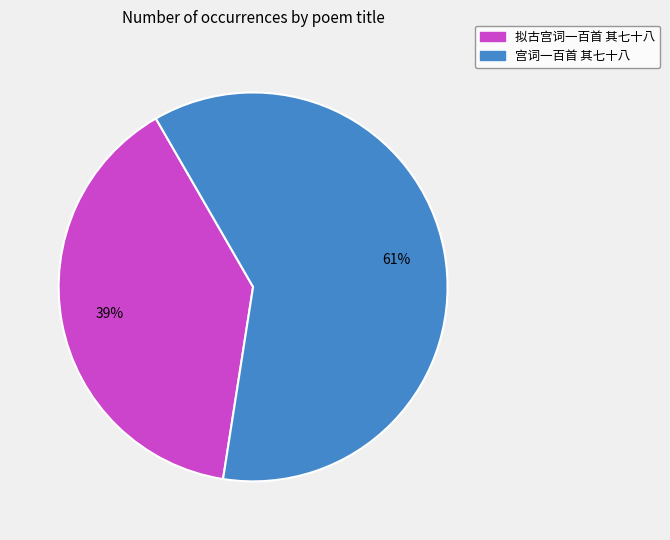

To the nearest percent, what is the combined percentage of 拟古宫词一百首 其七十八 and 宫词一百首 其七十八?

100%